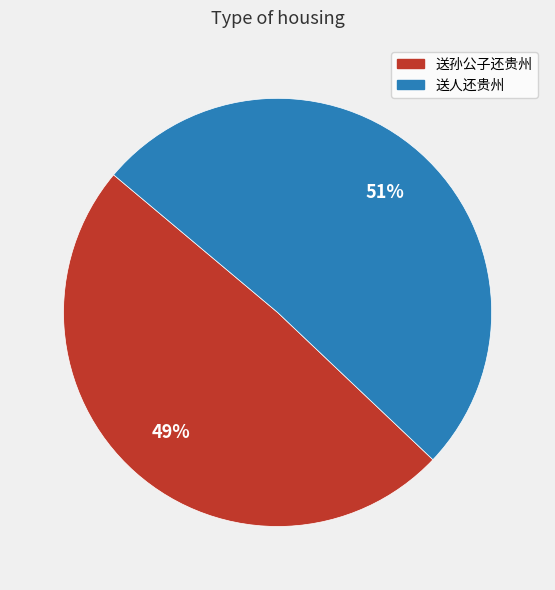

Is the sum of 送孙公子还贵州 and 送人还贵州 greater than half?

Yes